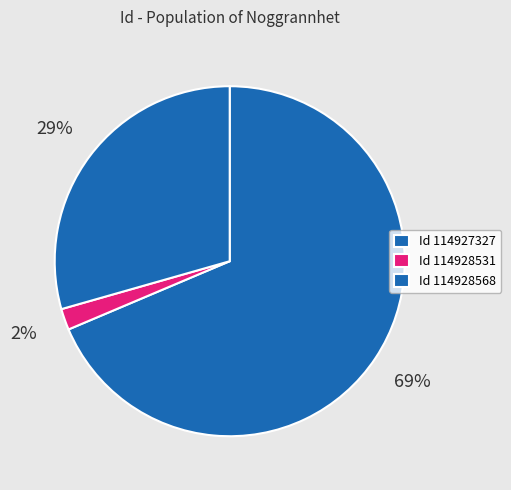

Which category has the biggest portion of the pie?

Id 114927327